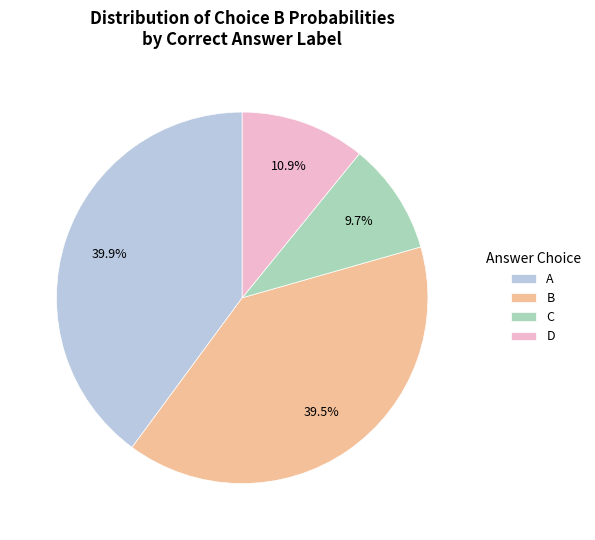

Is it true that D is 30% of the pie?

False